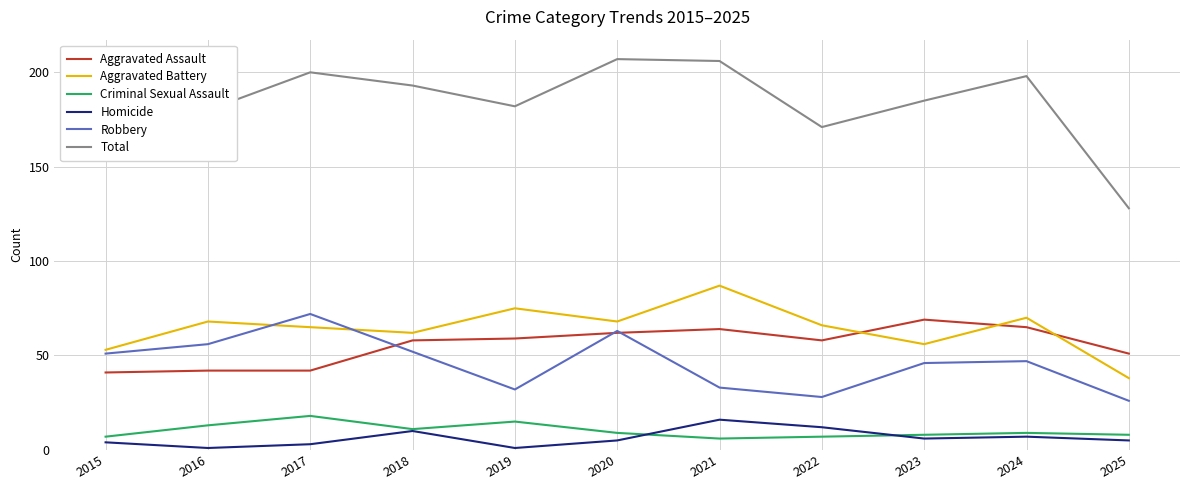

How many lines are shown in the chart?

6